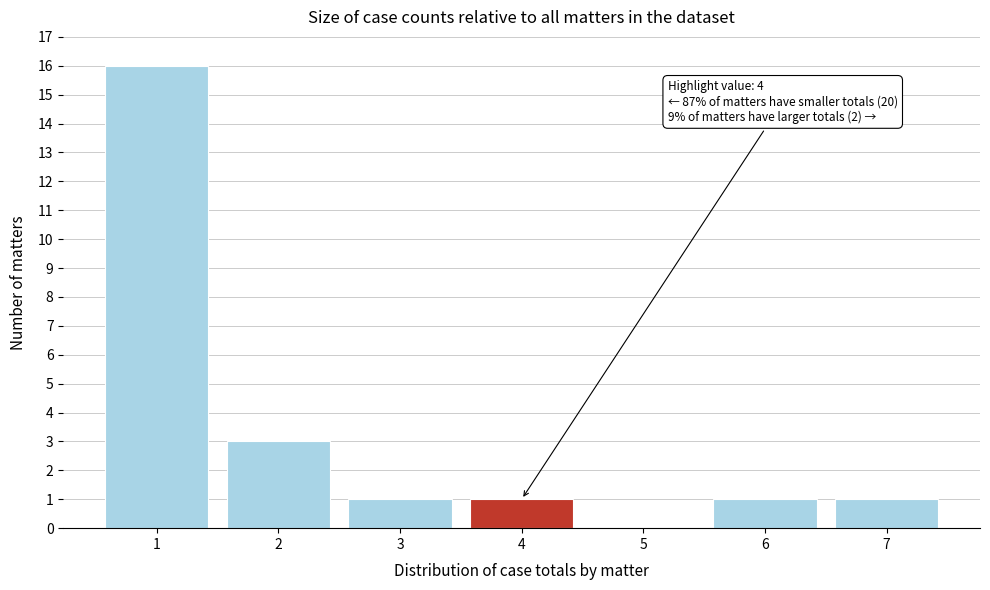

Reading left to right, transcribe all the data shown in this chart.

1=16	2=3	3=1	4=1	5=0	6=1	7=1